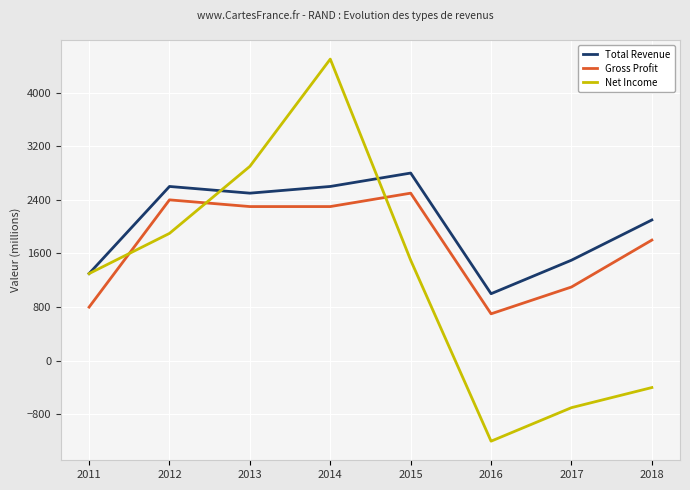

What is the minimum value shown in the chart?

-1200